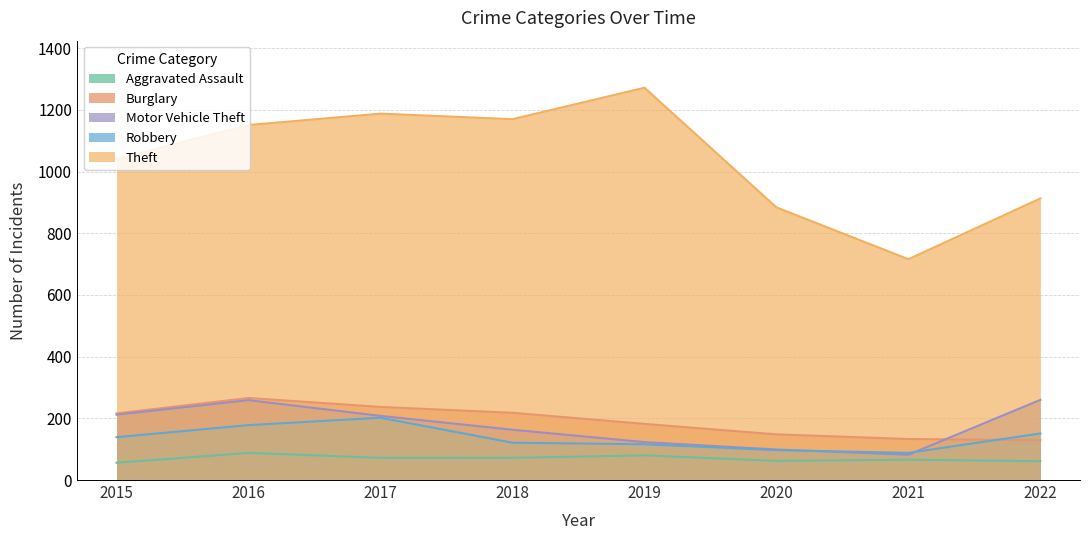

At how many categories does at least one series exceed 330?

8